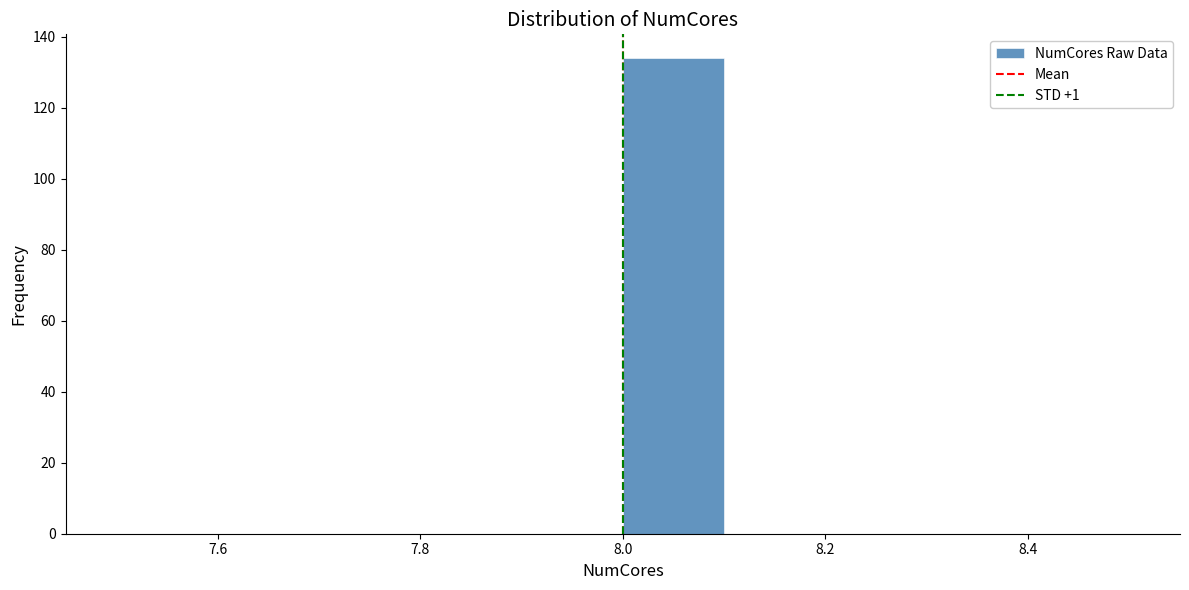

Reading left to right, transcribe this chart: for each bar, give the range it covers on the x-axis and its height. The values are not printed on the chart, so give them approximately, as read against the axis.

7.5 to 7.6: 0
7.6 to 7.7: 0
7.7 to 7.8: 0
7.8 to 7.9: 0
7.9 to 8.0: 0
8.0 to 8.1: 134
8.1 to 8.2: 0
8.2 to 8.3: 0
8.3 to 8.4: 0
8.4 to 8.5: 0